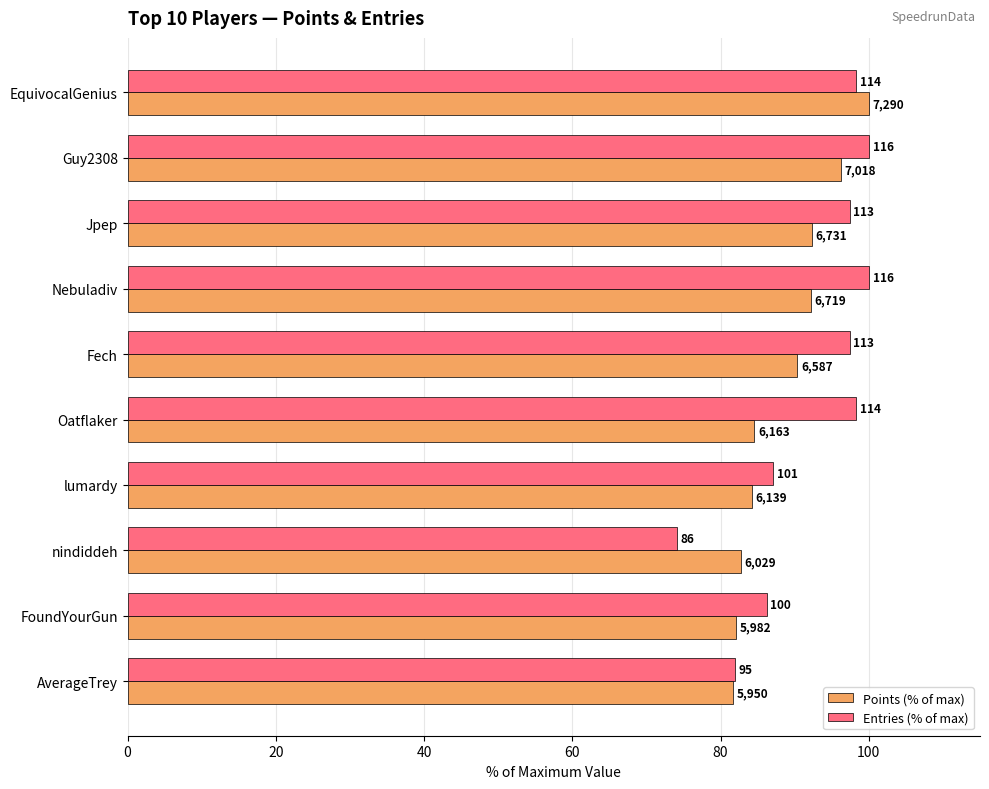

What are all the series names shown in the legend?

Points (% of max), Entries (% of max)